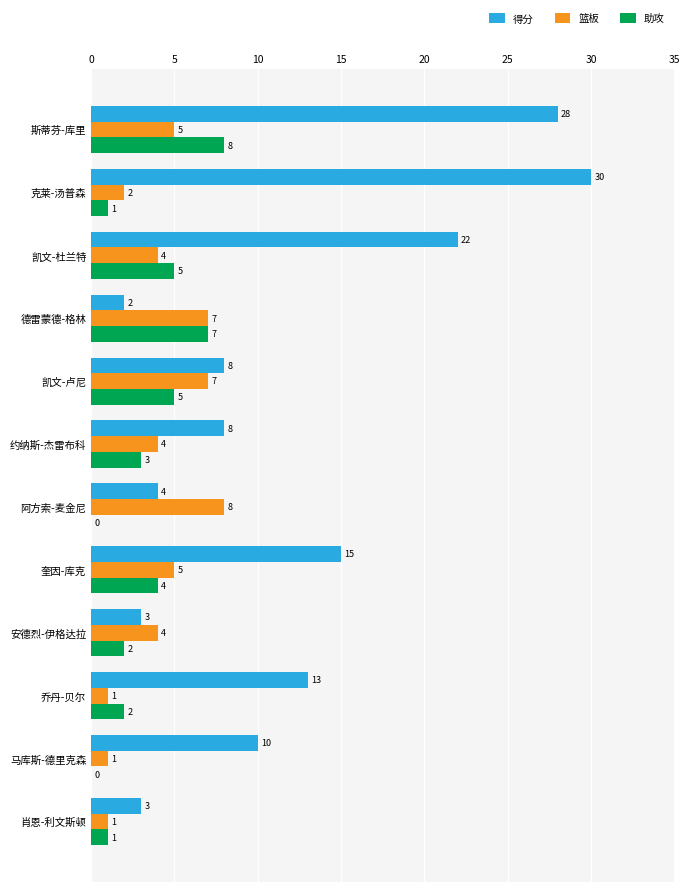

The value of 助攻 at 德雷蒙德-格林 is 7. True or false?

True